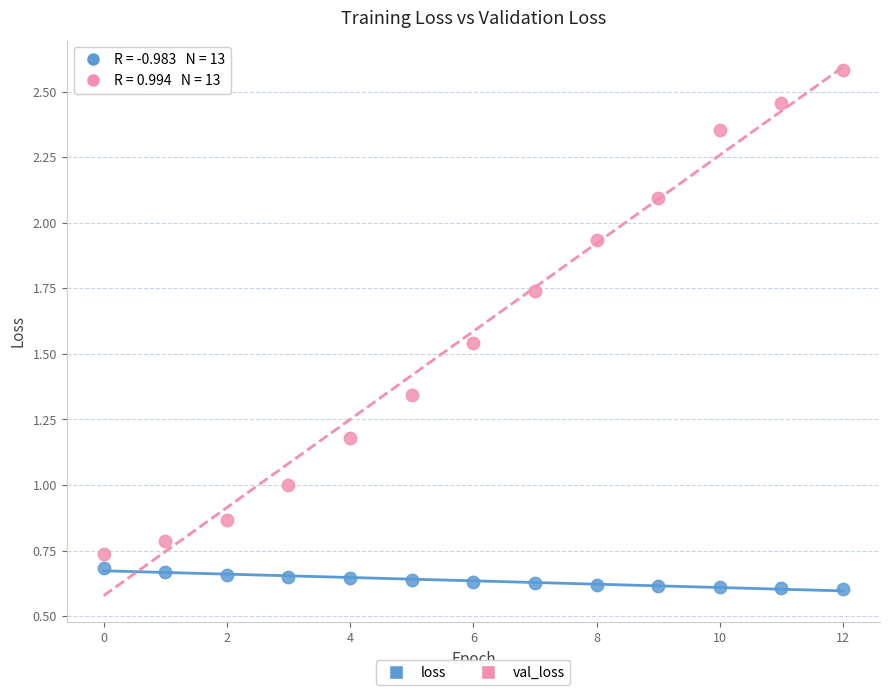

Across all data points, what is the range of Y values (max minus min)?

2.0